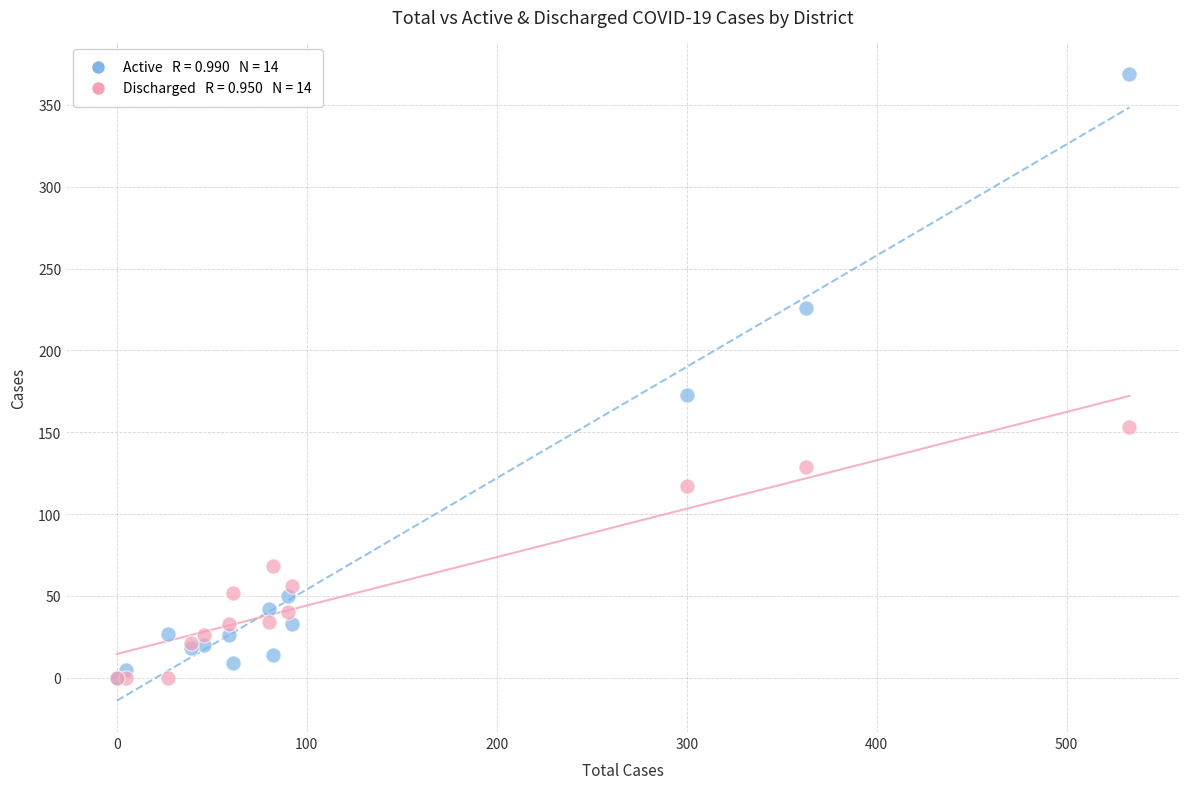

Across all series, what Y value is closest to 184?

173